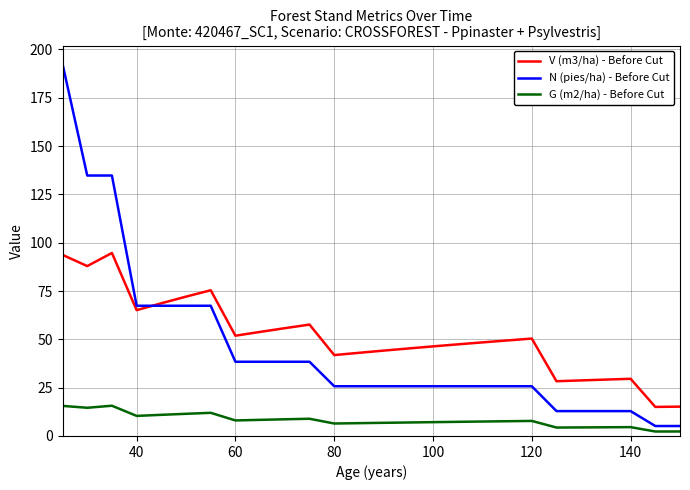

What is the maximum value for N (pies/ha) - Before Cut?

192.5